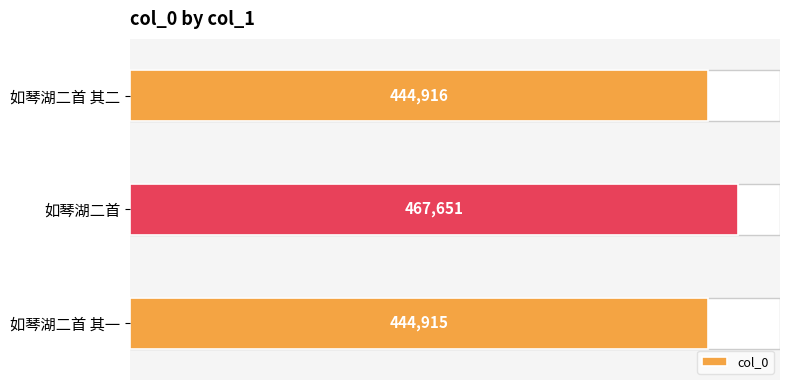

What is the maximum value shown in the chart?

467651